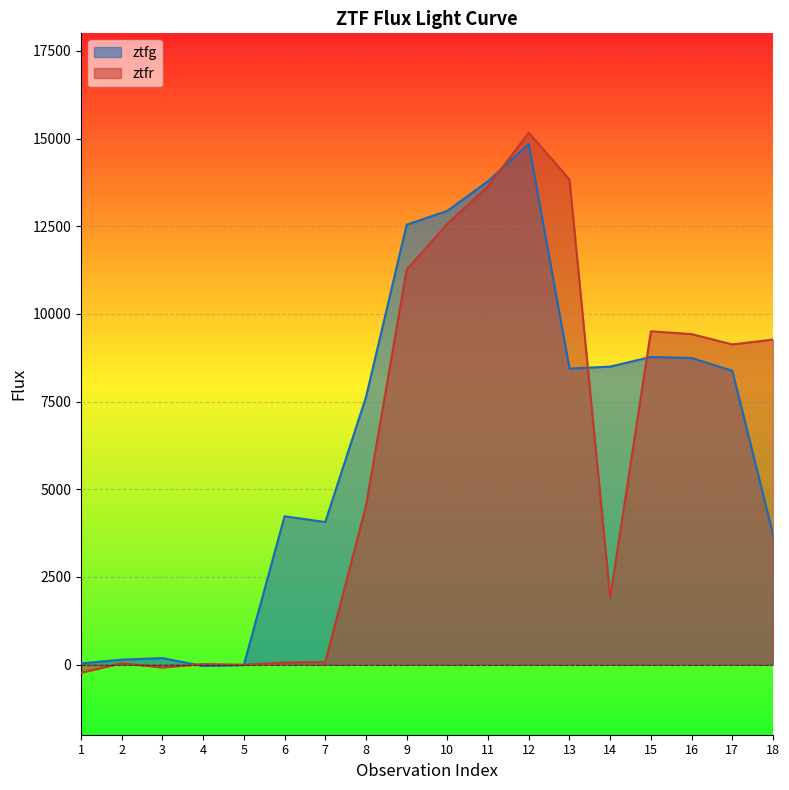

Rank the series by their maximum value, from highest to lowest.

ztfr, ztfg